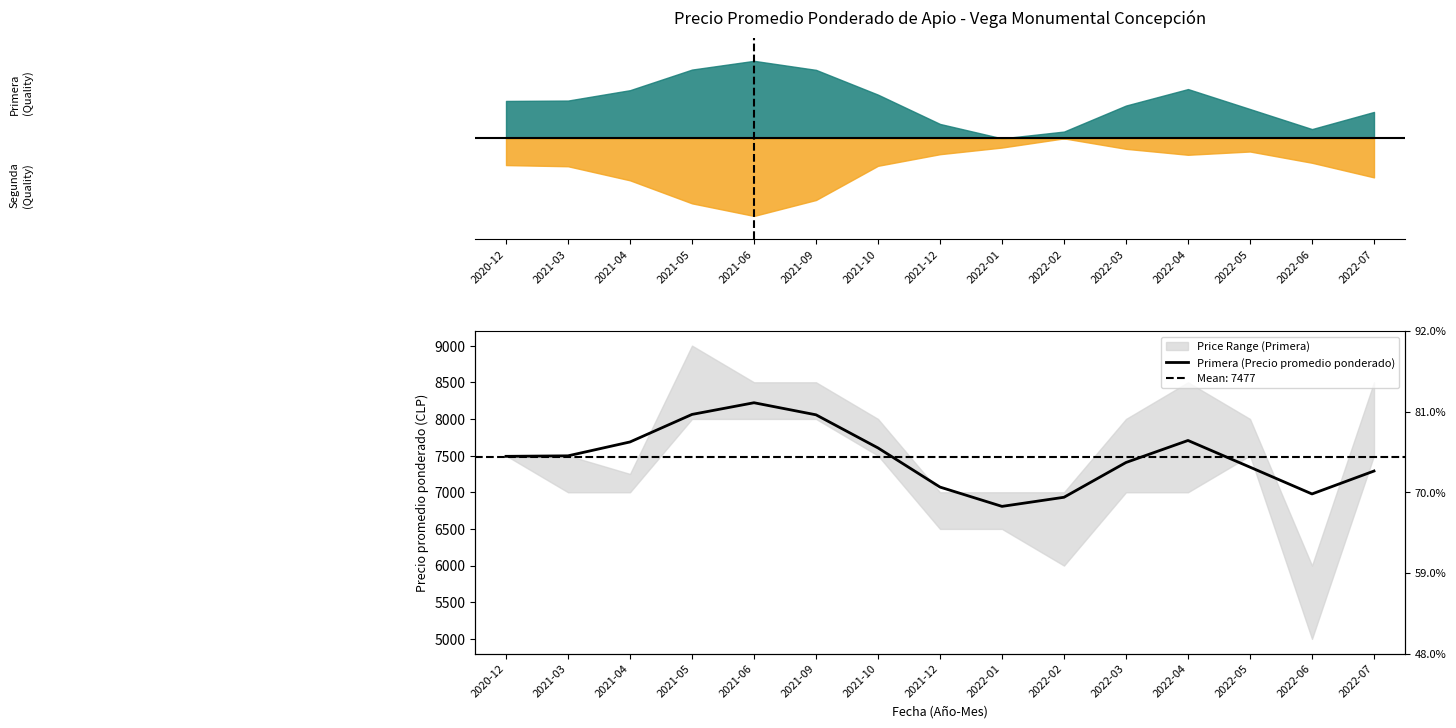

Reading right to left, what are all the values shown in this chart?

2022-07=7289.5	2022-06=6977.0	2022-05=7342.4	2022-04=7706.3	2022-03=7406.2	2022-02=6931.8	2022-01=6807.5	2021-12=7070.7	2021-10=7604.7	2021-09=8056.3	2021-06=8221.0	2021-05=8061.6	2021-04=7686.1	2021-03=7496.9	2020-12=7490.1